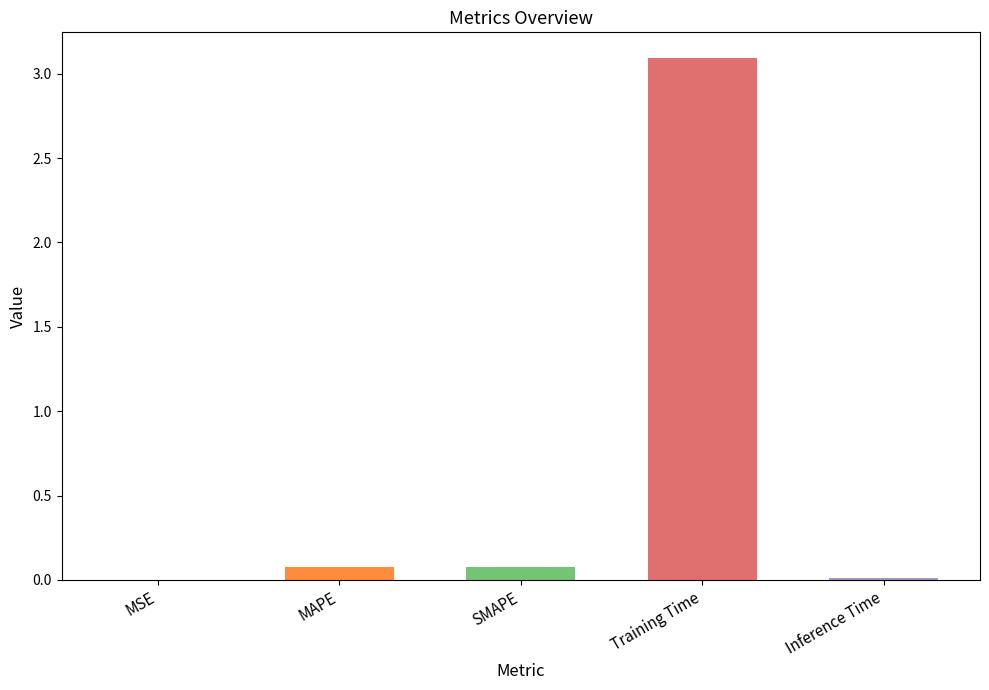

What is the sum of all values?

3.3